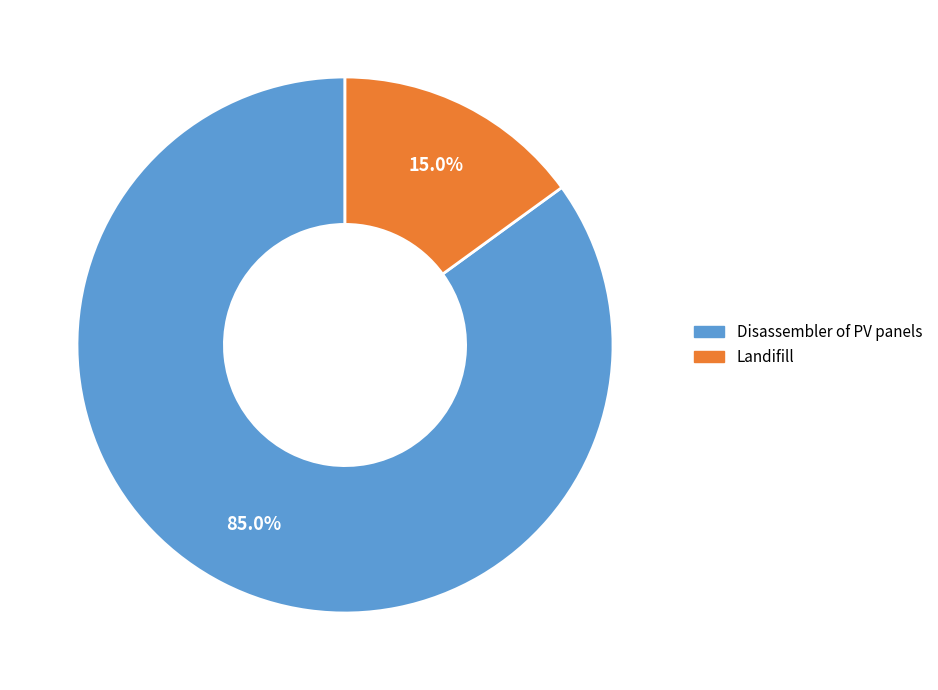

How many segments does this pie chart have?

2